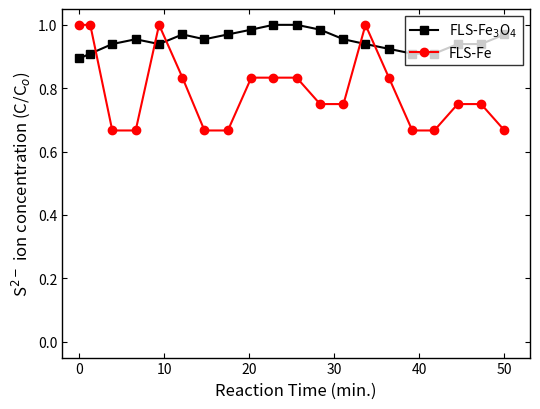

At how many categories does at least one series exceed 0?

20